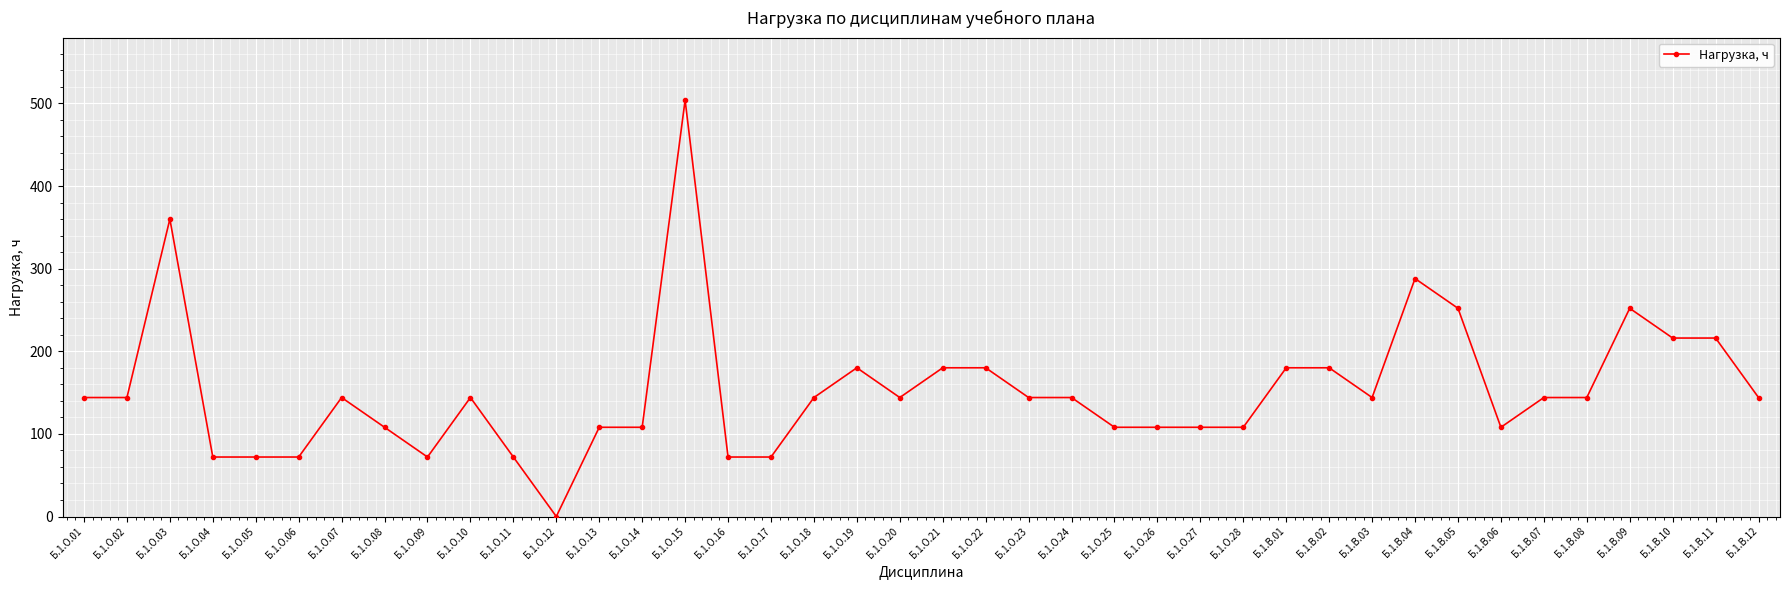

What is the change in value from Б.1.О.08 to Б.1.В.12?

+36